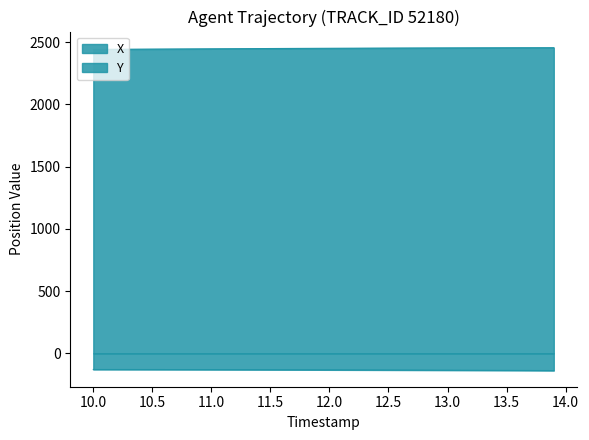

List the series in order of their peak value, highest first.

Y, X